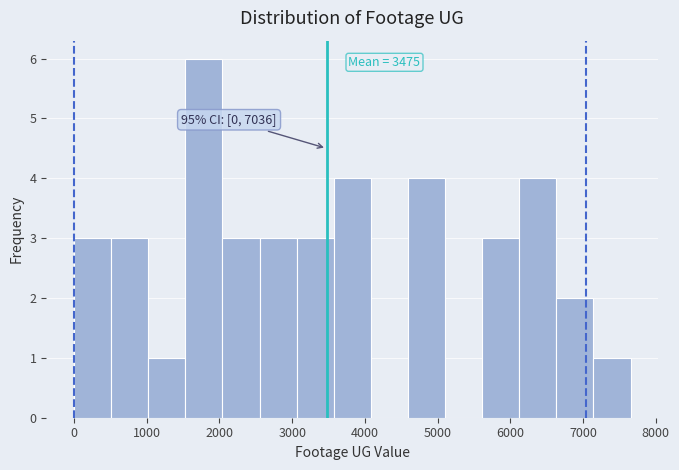

Which range on the x-axis has the tallest bar?

1500 to 2000